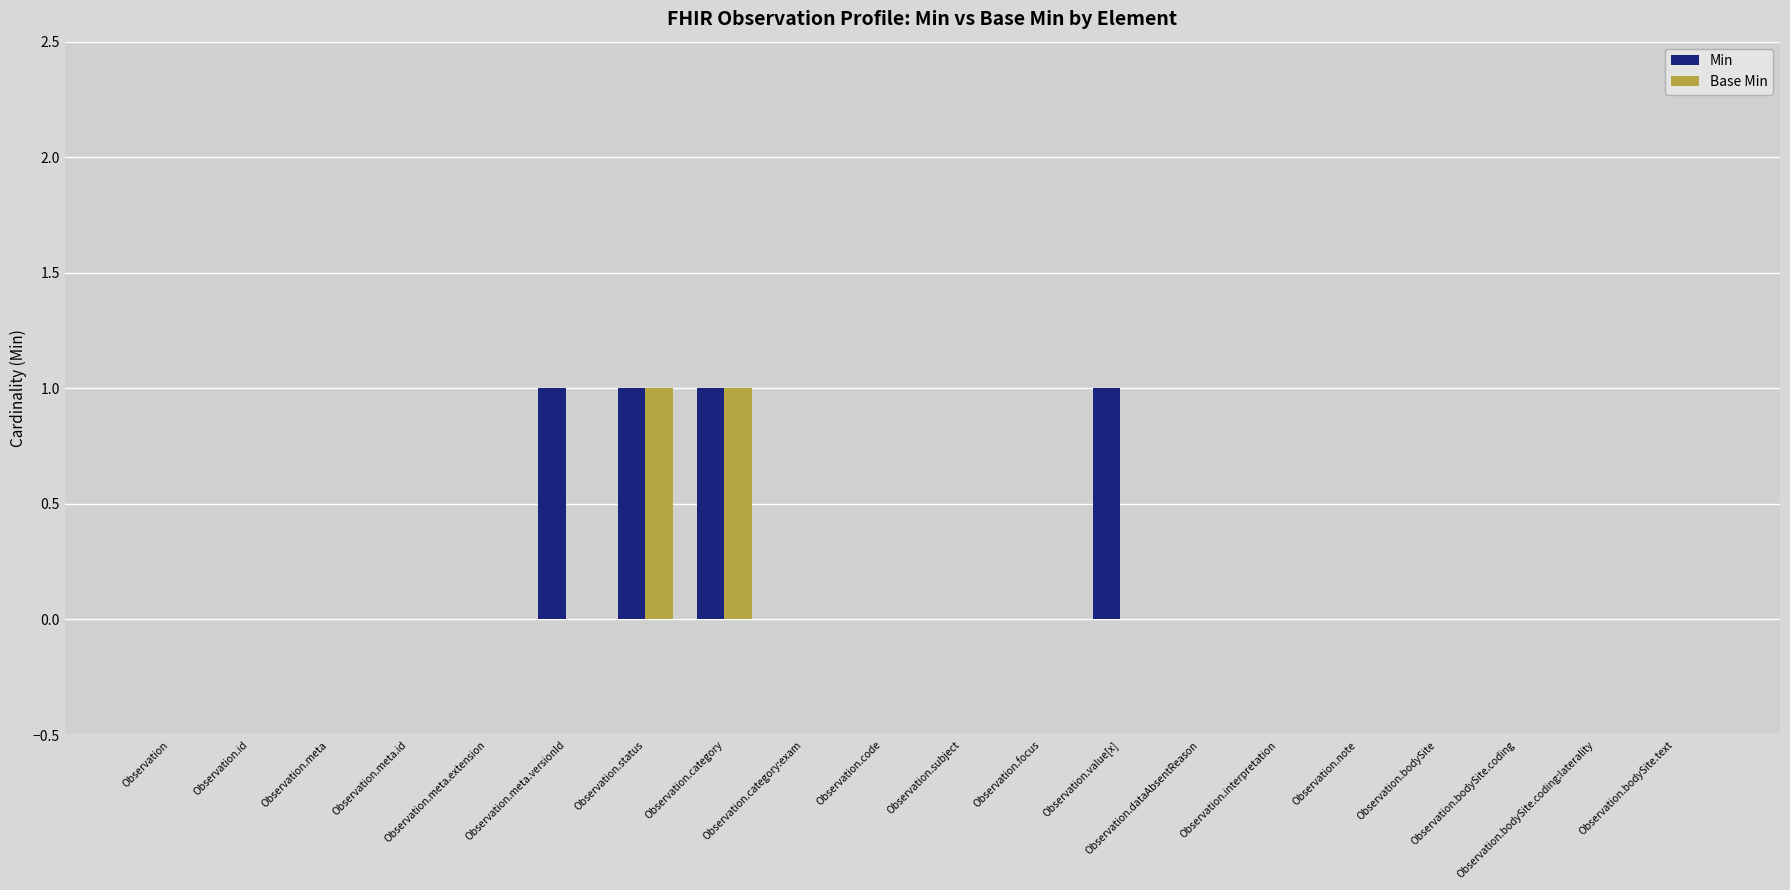

What are all the series names shown in the legend?

Min, Base Min